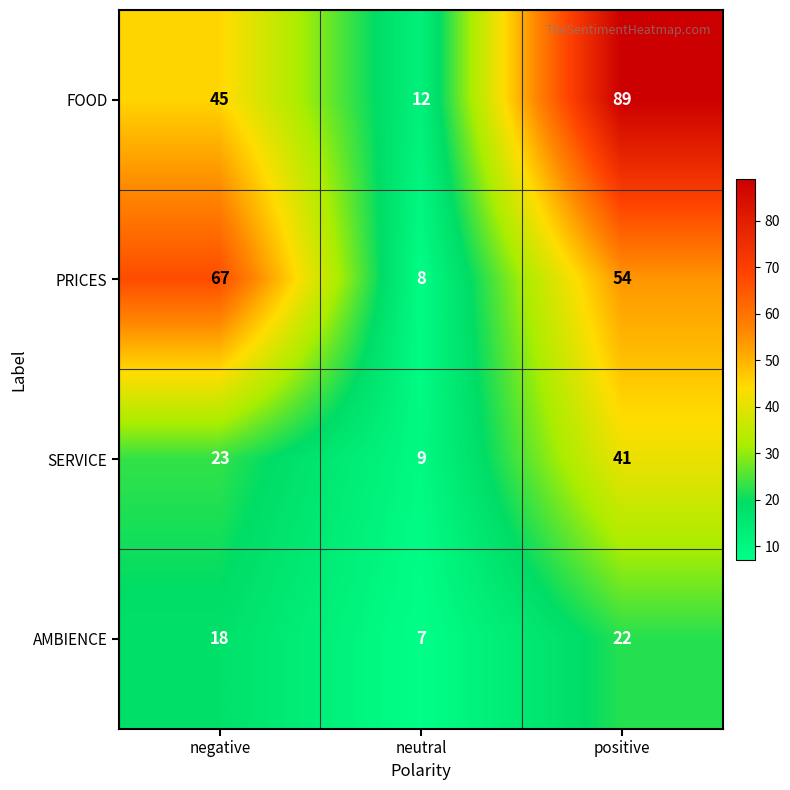

What is the sum of all SERVICE values?

73